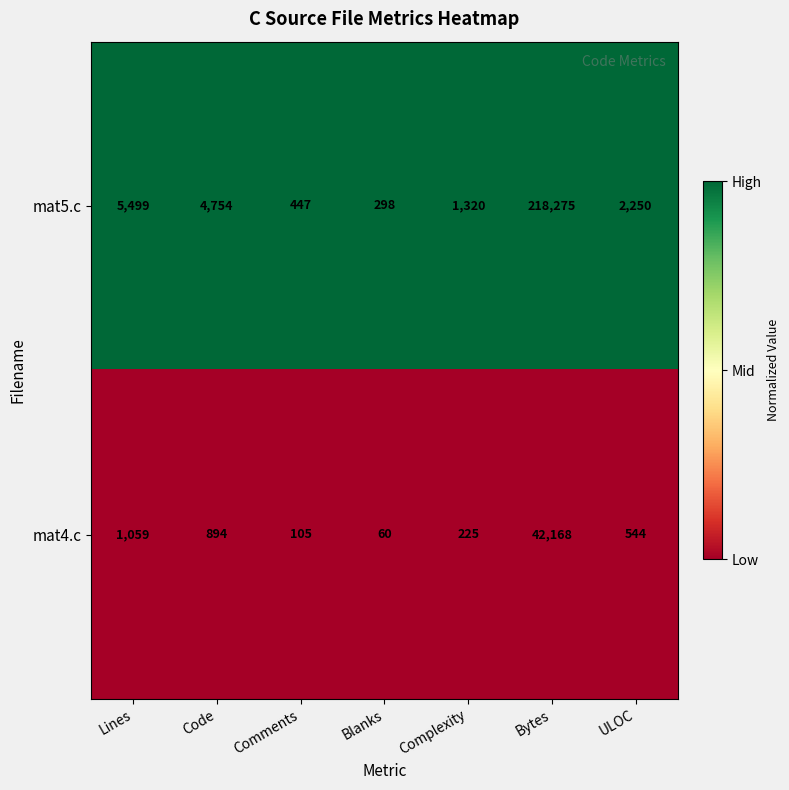

What is the spread (max minus min) of values at Bytes?

176107